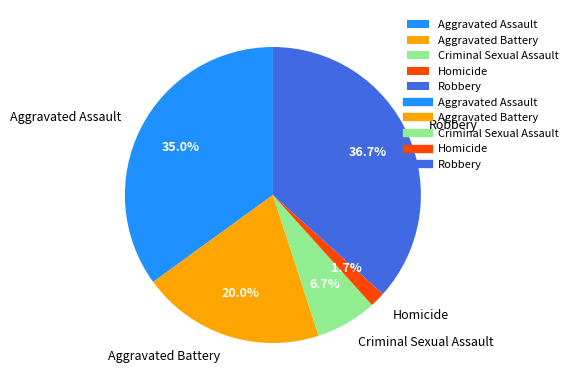

To the nearest percent, what is the difference between the Aggravated Battery and Aggravated Assault slice percentages?

15%